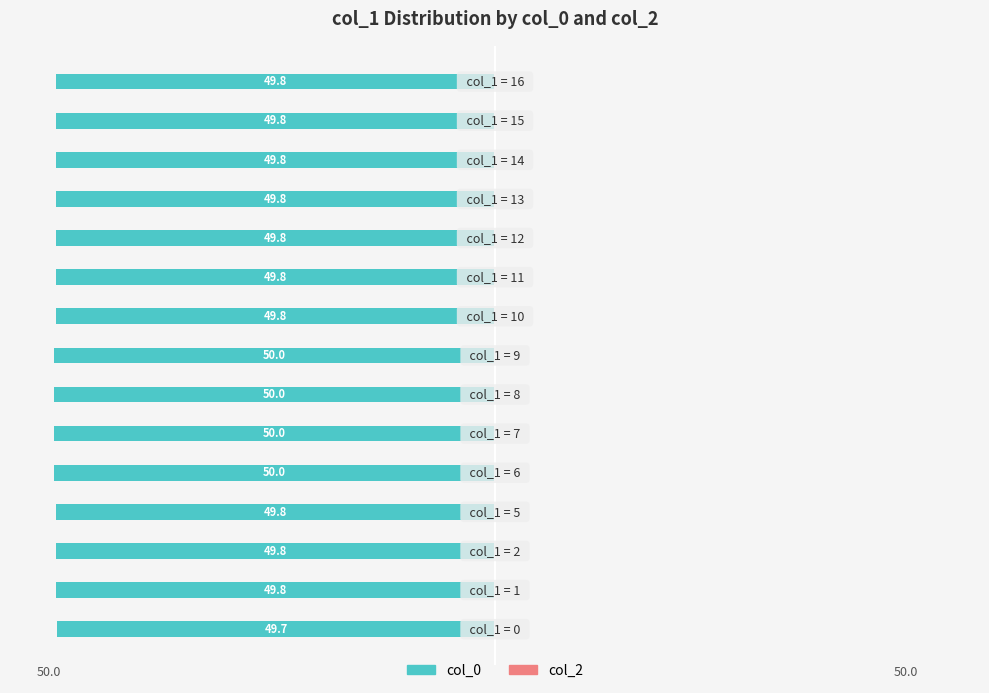

Does the chart contain any negative values?

Yes